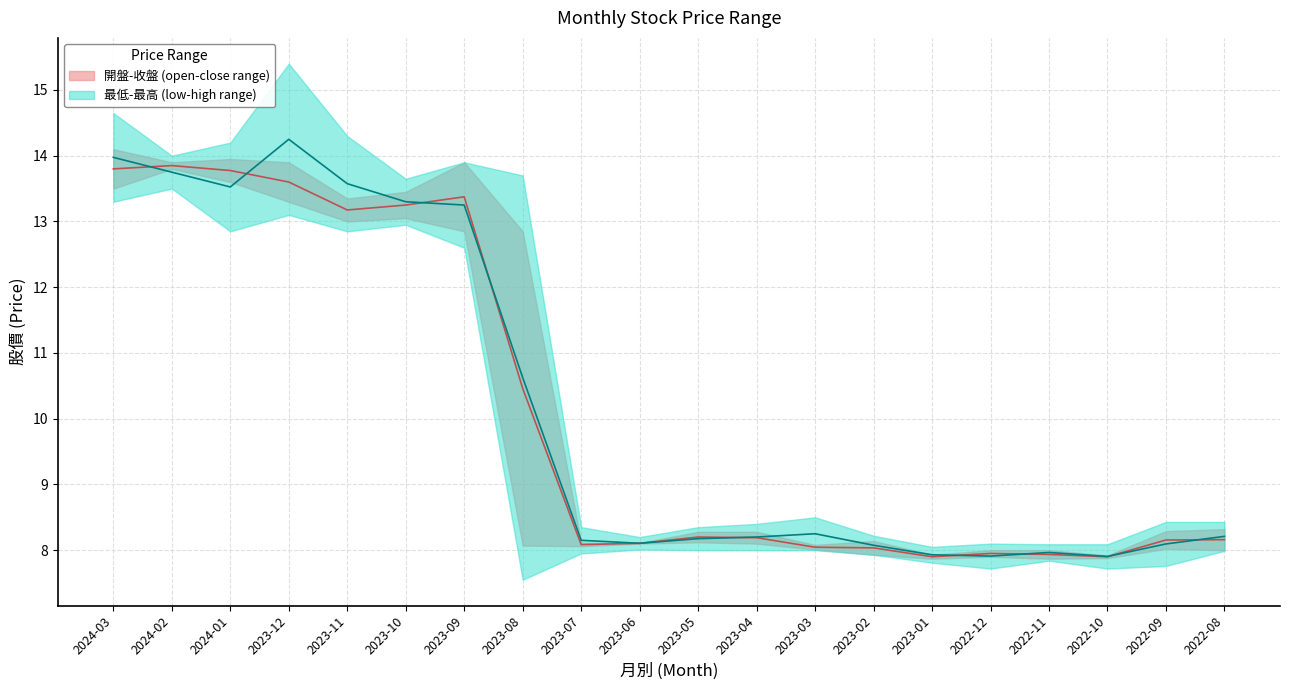

What is the difference between the 開盤 (open) values at 2023-07 and 2023-01?

0.2